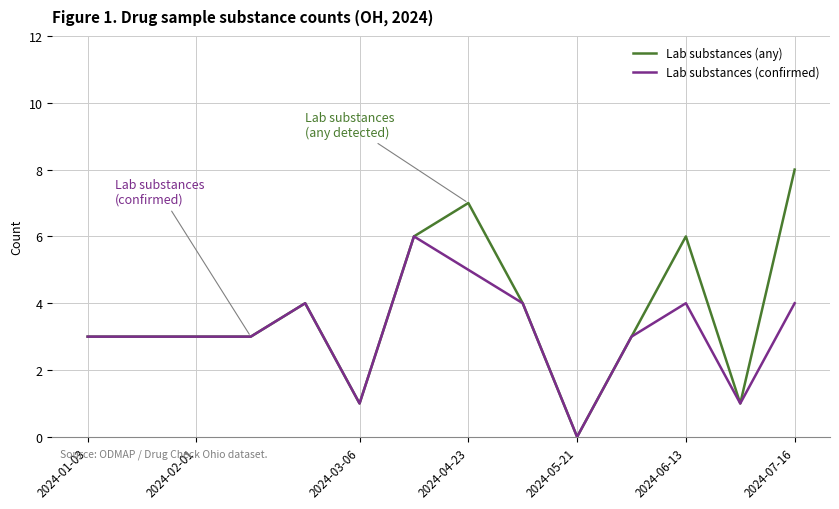

Which series has the widest spread of values?

Lab substances (any)